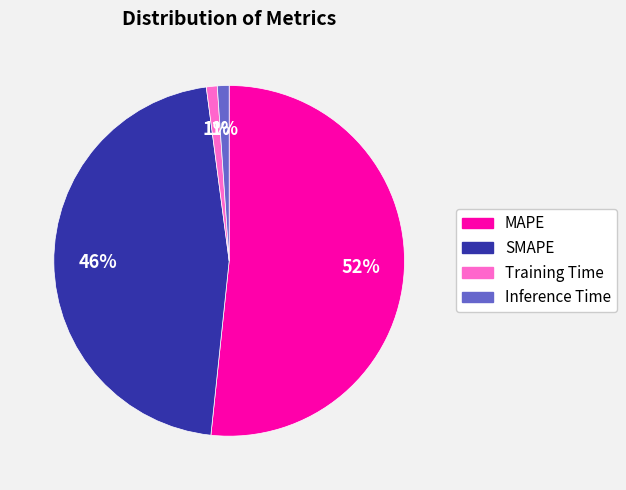

What percentage is the Training Time slice, to the nearest percent?

1%